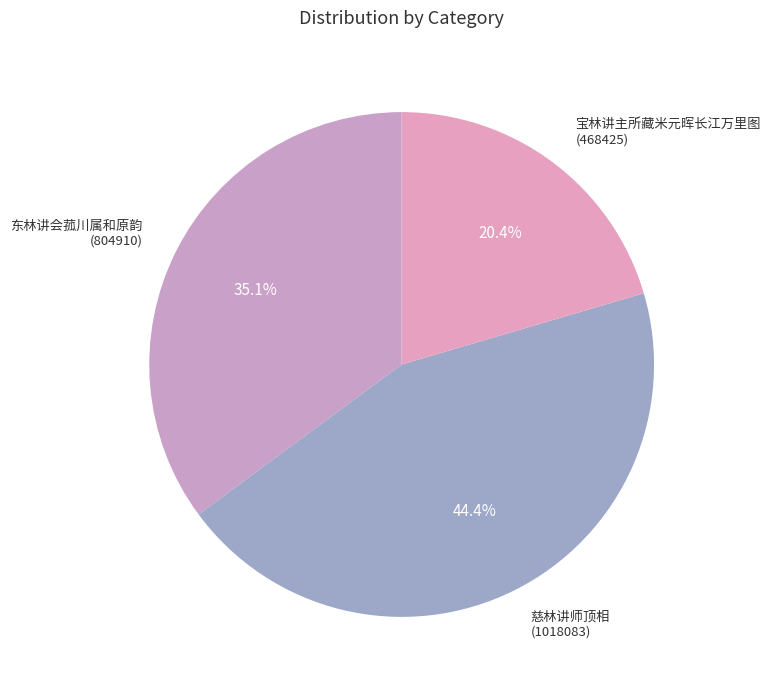

Which slice is the largest?

慈林讲师顶相